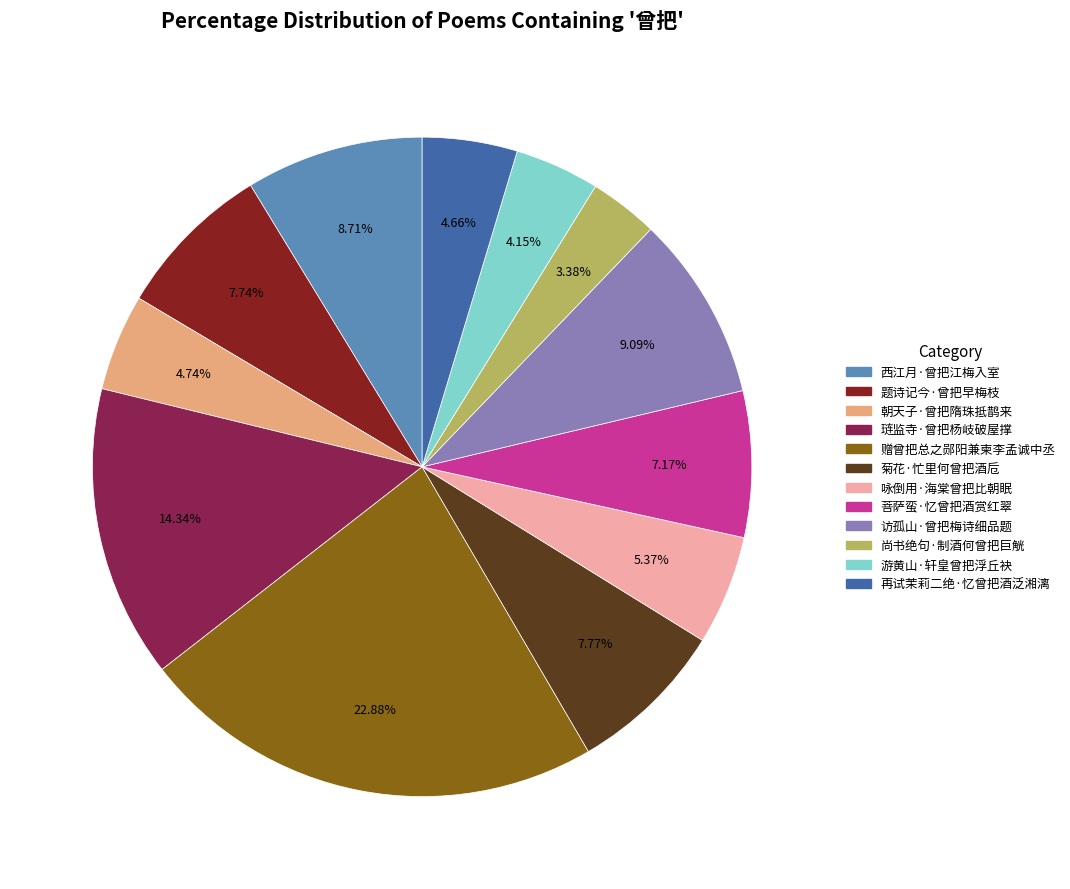

To the nearest percent, what is the difference between the 赠曾把总之郧阳兼柬李孟诚中丞 and 菊花·忙里何曾把酒卮 slice percentages?

15%